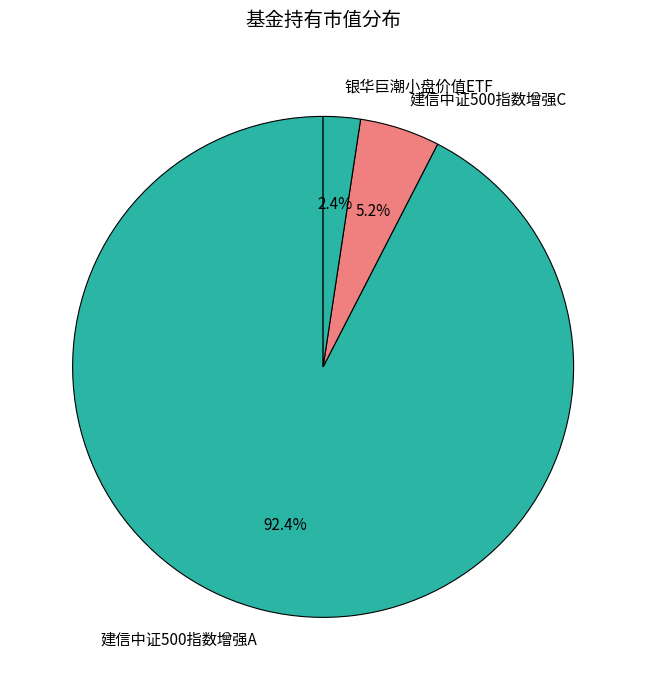

What is the total percentage of 银华巨潮小盘价值ETF and 建信中证500指数增强A?

94.8%